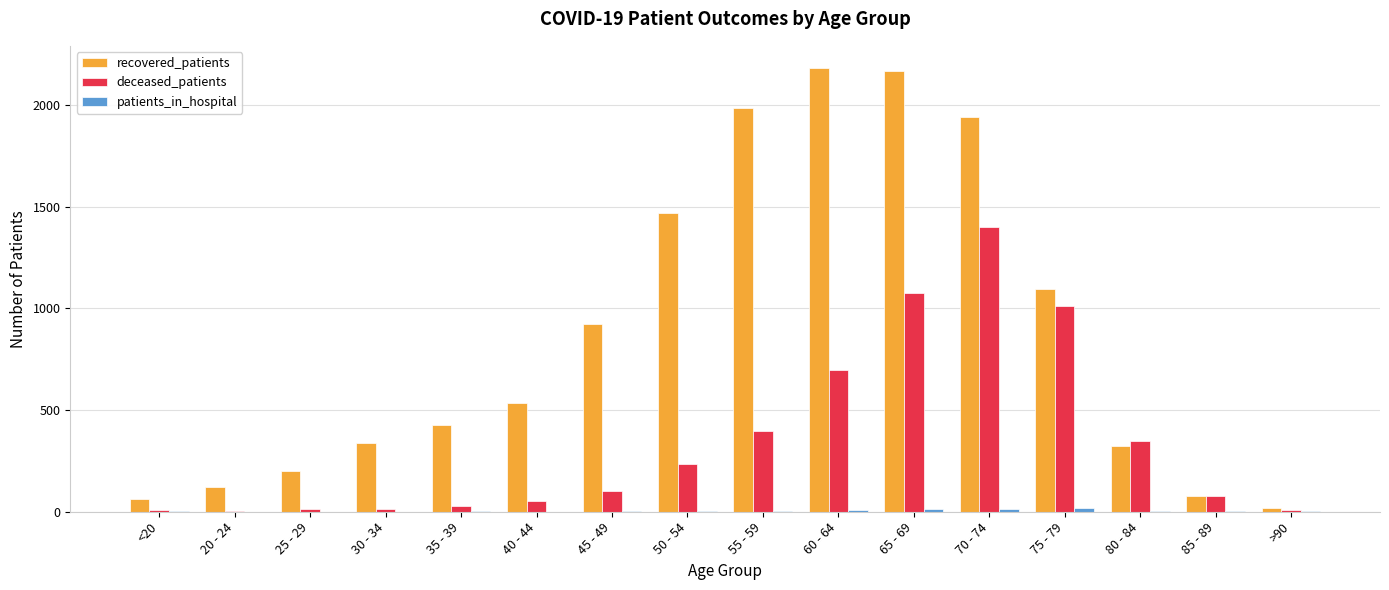

The value of recovered_patients at 80 - 84 is 535. True or false?

False